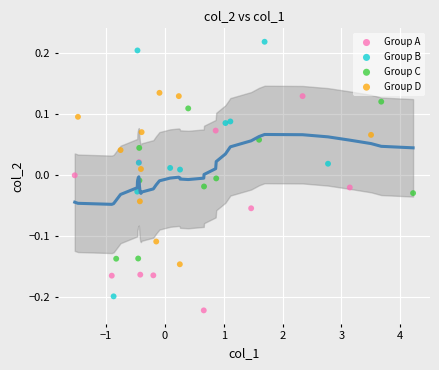

What are all the series names shown in the legend?

Group A, Group B, Group C, Group D